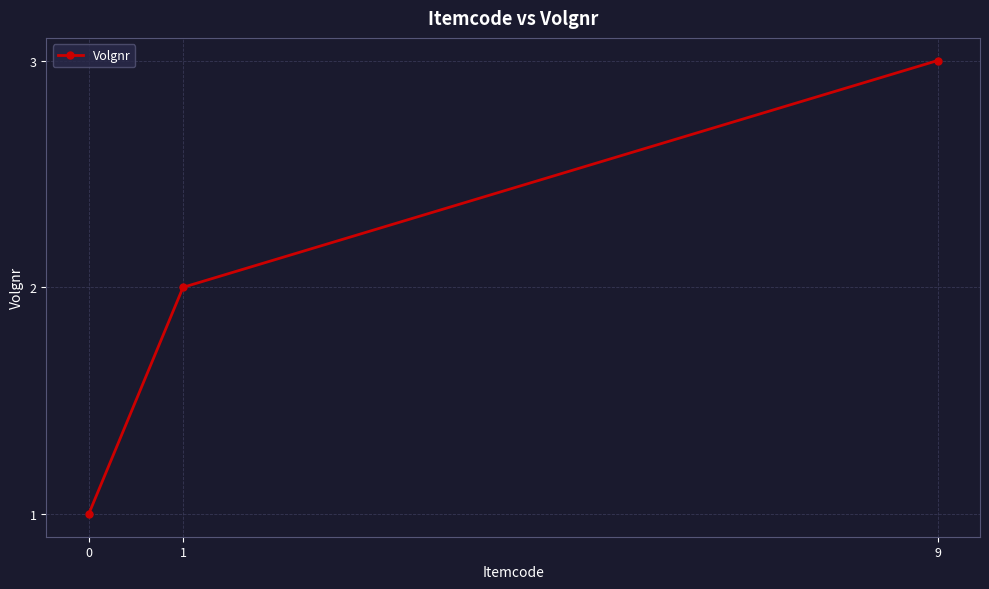

What is the difference between the values at 1 and 0?

1